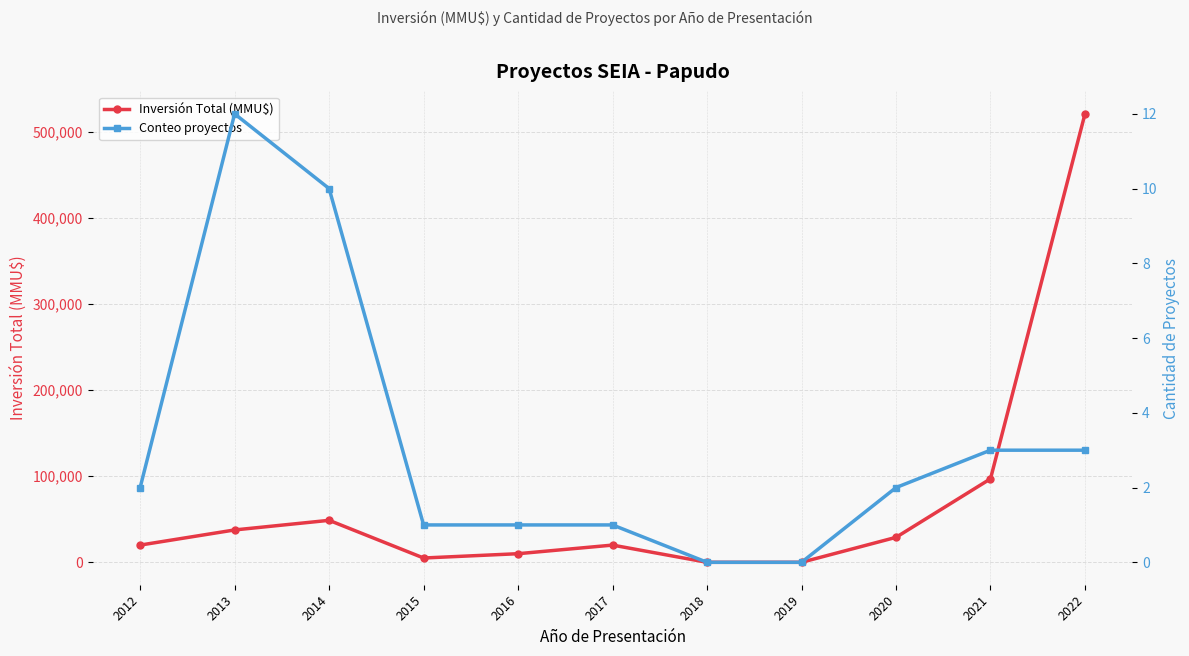

Where is Conteo proyectos nearest to the value 6?

2021